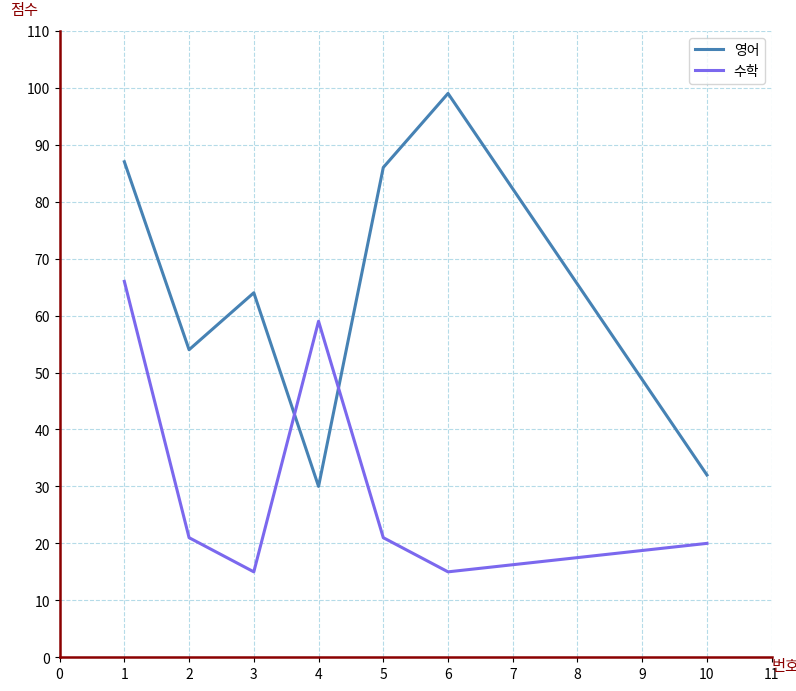

Between which two adjacent categories do 영어 and 수학 first intersect?

3 and 4